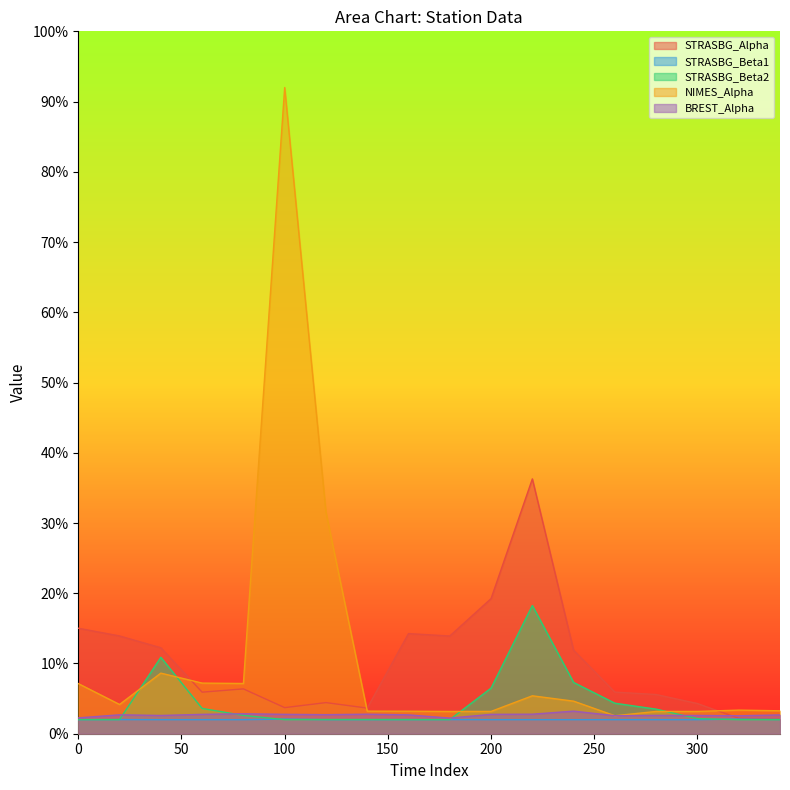

How many intersections are there between BREST_Alpha and STRASBG_Alpha?

1